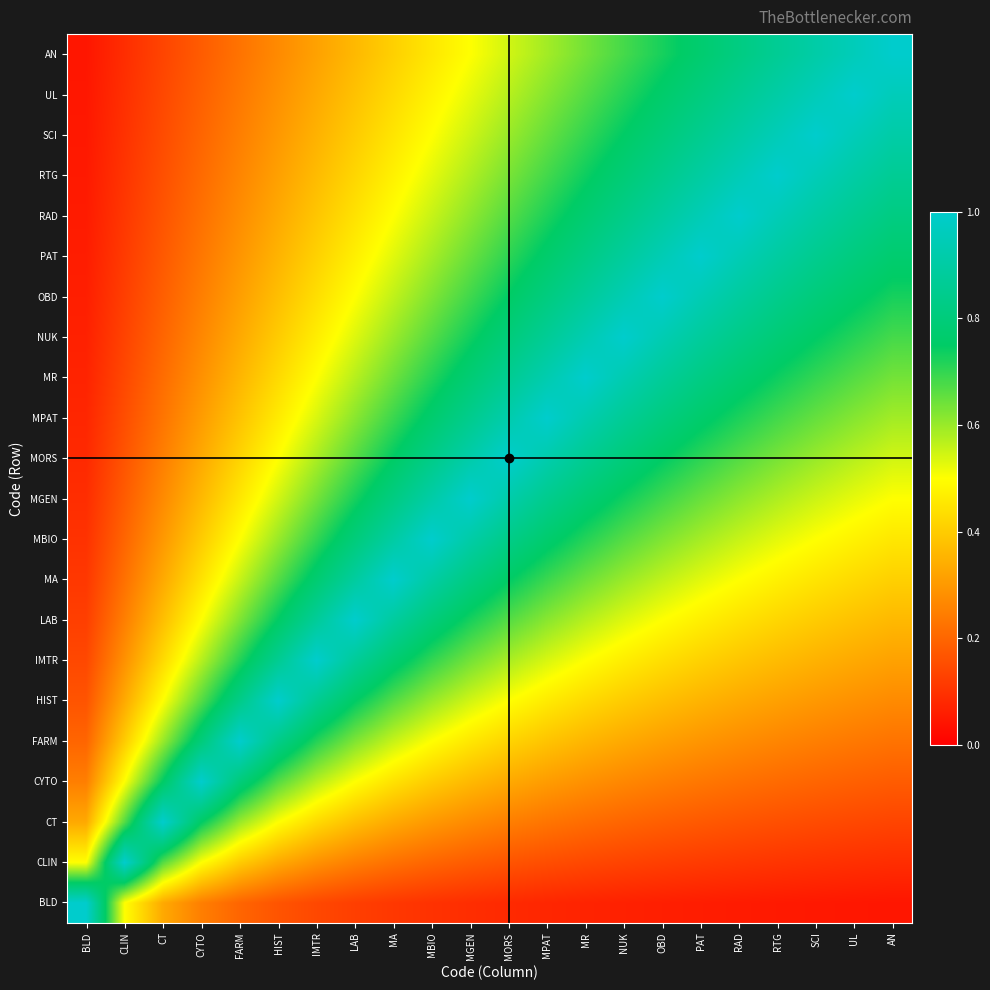

Reading left to right, extract all data points from this chart.

BLD: BLD=1.0	CLIN=0.5	CT=0.3	CYTO=0.2	FARM=0.2	HIST=0.2	IMTR=0.1	LAB=0.1	MA=0.1	MBIO=0.1	MGEN=0.1	MORS=0.1	MPAT=0.1	MR=0.1	NUK=0.1	OBD=0.1	PAT=0.1	RAD=0.1	RTG=0.1	SCI=0.1	UL=0.0	AN=0.0
CLIN: BLD=0.5	CLIN=1.0	CT=0.7	CYTO=0.5	FARM=0.4	HIST=0.3	IMTR=0.3	LAB=0.2	MA=0.2	MBIO=0.2	MGEN=0.2	MORS=0.2	MPAT=0.2	MR=0.1	NUK=0.1	OBD=0.1	PAT=0.1	RAD=0.1	RTG=0.1	SCI=0.1	UL=0.1	AN=0.1
CT: BLD=0.3	CLIN=0.7	CT=1.0	CYTO=0.8	FARM=0.6	HIST=0.5	IMTR=0.4	LAB=0.4	MA=0.3	MBIO=0.3	MGEN=0.3	MORS=0.2	MPAT=0.2	MR=0.2	NUK=0.2	OBD=0.2	PAT=0.2	RAD=0.2	RTG=0.2	SCI=0.1	UL=0.1	AN=0.1
CYTO: BLD=0.2	CLIN=0.5	CT=0.8	CYTO=1.0	FARM=0.8	HIST=0.7	IMTR=0.6	LAB=0.5	MA=0.4	MBIO=0.4	MGEN=0.4	MORS=0.3	MPAT=0.3	MR=0.3	NUK=0.3	OBD=0.2	PAT=0.2	RAD=0.2	RTG=0.2	SCI=0.2	UL=0.2	AN=0.2
FARM: BLD=0.2	CLIN=0.4	CT=0.6	CYTO=0.8	FARM=1.0	HIST=0.8	IMTR=0.7	LAB=0.6	MA=0.6	MBIO=0.5	MGEN=0.5	MORS=0.4	MPAT=0.4	MR=0.4	NUK=0.3	OBD=0.3	PAT=0.3	RAD=0.3	RTG=0.3	SCI=0.2	UL=0.2	AN=0.2
HIST: BLD=0.2	CLIN=0.3	CT=0.5	CYTO=0.7	FARM=0.8	HIST=1.0	IMTR=0.9	LAB=0.8	MA=0.7	MBIO=0.6	MGEN=0.5	MORS=0.5	MPAT=0.5	MR=0.4	NUK=0.4	OBD=0.4	PAT=0.4	RAD=0.3	RTG=0.3	SCI=0.3	UL=0.3	AN=0.3
IMTR: BLD=0.1	CLIN=0.3	CT=0.4	CYTO=0.6	FARM=0.7	HIST=0.9	IMTR=1.0	LAB=0.9	MA=0.8	MBIO=0.7	MGEN=0.6	MORS=0.6	MPAT=0.5	MR=0.5	NUK=0.5	OBD=0.4	PAT=0.4	RAD=0.4	RTG=0.4	SCI=0.3	UL=0.3	AN=0.3
LAB: BLD=0.1	CLIN=0.2	CT=0.4	CYTO=0.5	FARM=0.6	HIST=0.8	IMTR=0.9	LAB=1.0	MA=0.9	MBIO=0.8	MGEN=0.7	MORS=0.7	MPAT=0.6	MR=0.6	NUK=0.5	OBD=0.5	PAT=0.5	RAD=0.4	RTG=0.4	SCI=0.4	UL=0.4	AN=0.4
MA: BLD=0.1	CLIN=0.2	CT=0.3	CYTO=0.4	FARM=0.6	HIST=0.7	IMTR=0.8	LAB=0.9	MA=1.0	MBIO=0.9	MGEN=0.8	MORS=0.8	MPAT=0.7	MR=0.6	NUK=0.6	OBD=0.6	PAT=0.5	RAD=0.5	RTG=0.5	SCI=0.5	UL=0.4	AN=0.4
MBIO: BLD=0.1	CLIN=0.2	CT=0.3	CYTO=0.4	FARM=0.5	HIST=0.6	IMTR=0.7	LAB=0.8	MA=0.9	MBIO=1.0	MGEN=0.9	MORS=0.8	MPAT=0.8	MR=0.7	NUK=0.7	OBD=0.6	PAT=0.6	RAD=0.6	RTG=0.5	SCI=0.5	UL=0.5	AN=0.5
MGEN: BLD=0.1	CLIN=0.2	CT=0.3	CYTO=0.4	FARM=0.5	HIST=0.5	IMTR=0.6	LAB=0.7	MA=0.8	MBIO=0.9	MGEN=1.0	MORS=0.9	MPAT=0.8	MR=0.8	NUK=0.7	OBD=0.7	PAT=0.6	RAD=0.6	RTG=0.6	SCI=0.6	UL=0.5	AN=0.5
MORS: BLD=0.1	CLIN=0.2	CT=0.2	CYTO=0.3	FARM=0.4	HIST=0.5	IMTR=0.6	LAB=0.7	MA=0.8	MBIO=0.8	MGEN=0.9	MORS=1.0	MPAT=0.9	MR=0.9	NUK=0.8	OBD=0.8	PAT=0.7	RAD=0.7	RTG=0.6	SCI=0.6	UL=0.6	AN=0.5
MPAT: BLD=0.1	CLIN=0.2	CT=0.2	CYTO=0.3	FARM=0.4	HIST=0.5	IMTR=0.5	LAB=0.6	MA=0.7	MBIO=0.8	MGEN=0.8	MORS=0.9	MPAT=1.0	MR=0.9	NUK=0.9	OBD=0.8	PAT=0.8	RAD=0.7	RTG=0.7	SCI=0.7	UL=0.6	AN=0.6
MR: BLD=0.1	CLIN=0.1	CT=0.2	CYTO=0.3	FARM=0.4	HIST=0.4	IMTR=0.5	LAB=0.6	MA=0.6	MBIO=0.7	MGEN=0.8	MORS=0.9	MPAT=0.9	MR=1.0	NUK=0.9	OBD=0.9	PAT=0.8	RAD=0.8	RTG=0.7	SCI=0.7	UL=0.7	AN=0.6
NUK: BLD=0.1	CLIN=0.1	CT=0.2	CYTO=0.3	FARM=0.3	HIST=0.4	IMTR=0.5	LAB=0.5	MA=0.6	MBIO=0.7	MGEN=0.7	MORS=0.8	MPAT=0.9	MR=0.9	NUK=1.0	OBD=0.9	PAT=0.9	RAD=0.8	RTG=0.8	SCI=0.8	UL=0.7	AN=0.7
OBD: BLD=0.1	CLIN=0.1	CT=0.2	CYTO=0.2	FARM=0.3	HIST=0.4	IMTR=0.4	LAB=0.5	MA=0.6	MBIO=0.6	MGEN=0.7	MORS=0.8	MPAT=0.8	MR=0.9	NUK=0.9	OBD=1.0	PAT=0.9	RAD=0.9	RTG=0.8	SCI=0.8	UL=0.8	AN=0.7
PAT: BLD=0.1	CLIN=0.1	CT=0.2	CYTO=0.2	FARM=0.3	HIST=0.4	IMTR=0.4	LAB=0.5	MA=0.5	MBIO=0.6	MGEN=0.6	MORS=0.7	MPAT=0.8	MR=0.8	NUK=0.9	OBD=0.9	PAT=1.0	RAD=0.9	RTG=0.9	SCI=0.8	UL=0.8	AN=0.8
RAD: BLD=0.1	CLIN=0.1	CT=0.2	CYTO=0.2	FARM=0.3	HIST=0.3	IMTR=0.4	LAB=0.4	MA=0.5	MBIO=0.6	MGEN=0.6	MORS=0.7	MPAT=0.7	MR=0.8	NUK=0.8	OBD=0.9	PAT=0.9	RAD=1.0	RTG=0.9	SCI=0.9	UL=0.9	AN=0.8
RTG: BLD=0.1	CLIN=0.1	CT=0.2	CYTO=0.2	FARM=0.3	HIST=0.3	IMTR=0.4	LAB=0.4	MA=0.5	MBIO=0.5	MGEN=0.6	MORS=0.6	MPAT=0.7	MR=0.7	NUK=0.8	OBD=0.8	PAT=0.9	RAD=0.9	RTG=1.0	SCI=0.9	UL=0.9	AN=0.9
SCI: BLD=0.1	CLIN=0.1	CT=0.1	CYTO=0.2	FARM=0.2	HIST=0.3	IMTR=0.3	LAB=0.4	MA=0.5	MBIO=0.5	MGEN=0.6	MORS=0.6	MPAT=0.7	MR=0.7	NUK=0.8	OBD=0.8	PAT=0.8	RAD=0.9	RTG=0.9	SCI=1.0	UL=1.0	AN=0.9
UL: BLD=0.0	CLIN=0.1	CT=0.1	CYTO=0.2	FARM=0.2	HIST=0.3	IMTR=0.3	LAB=0.4	MA=0.4	MBIO=0.5	MGEN=0.5	MORS=0.6	MPAT=0.6	MR=0.7	NUK=0.7	OBD=0.8	PAT=0.8	RAD=0.9	RTG=0.9	SCI=1.0	UL=1.0	AN=1.0
AN: BLD=0.0	CLIN=0.1	CT=0.1	CYTO=0.2	FARM=0.2	HIST=0.3	IMTR=0.3	LAB=0.4	MA=0.4	MBIO=0.5	MGEN=0.5	MORS=0.5	MPAT=0.6	MR=0.6	NUK=0.7	OBD=0.7	PAT=0.8	RAD=0.8	RTG=0.9	SCI=0.9	UL=1.0	AN=1.0